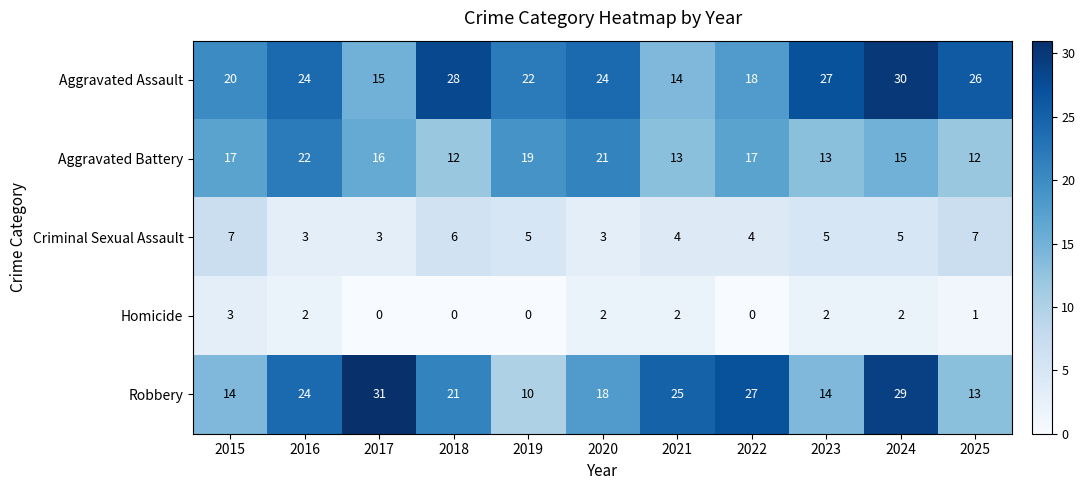

What is the average value of the Criminal Sexual Assault series?

5